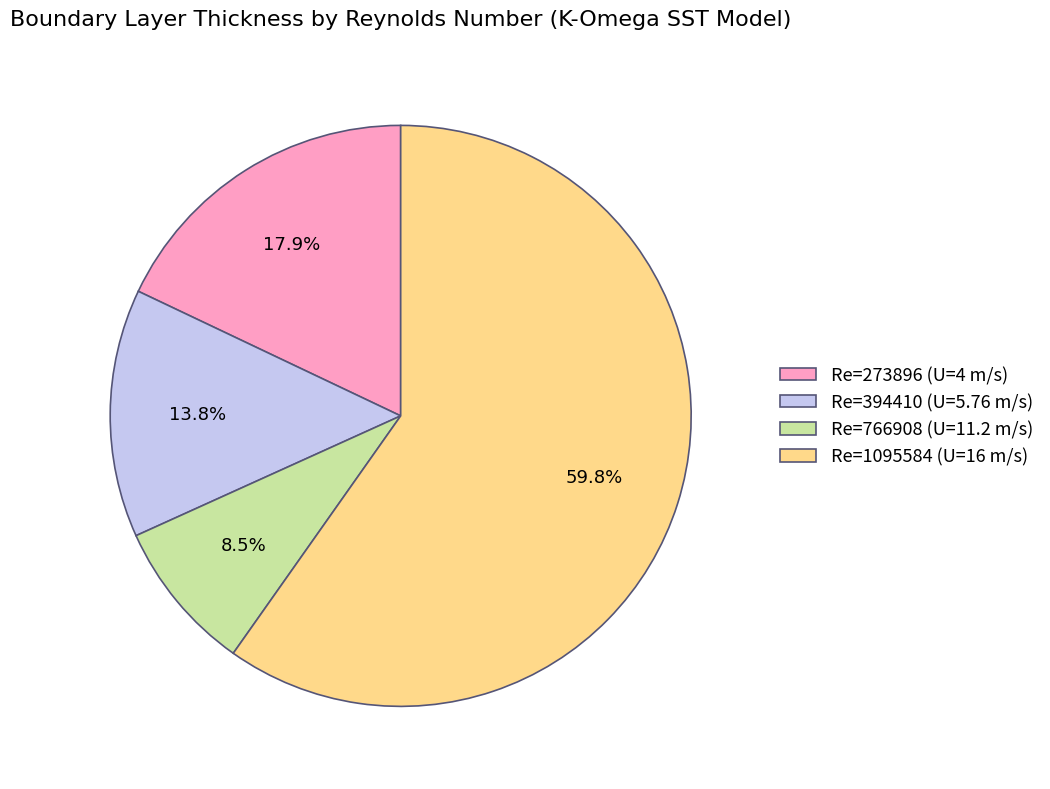

What is the largest slice in the pie chart?

Re=1095584 (U=16 m/s)